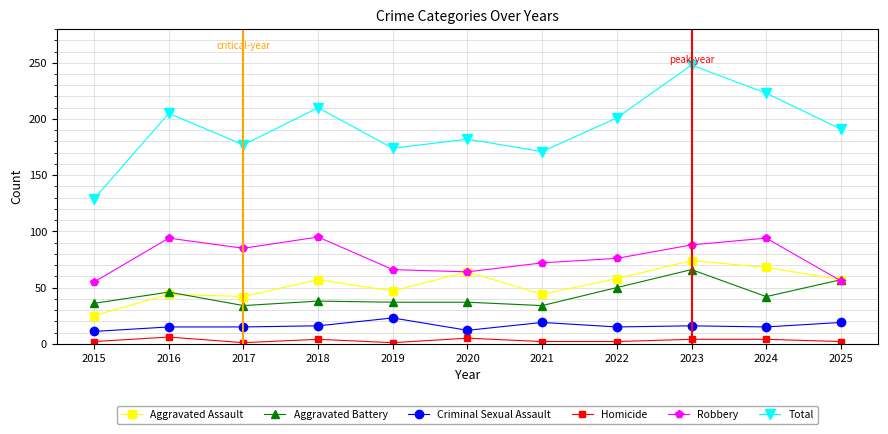

Which series changed the most between 2015 and 2021?

Total